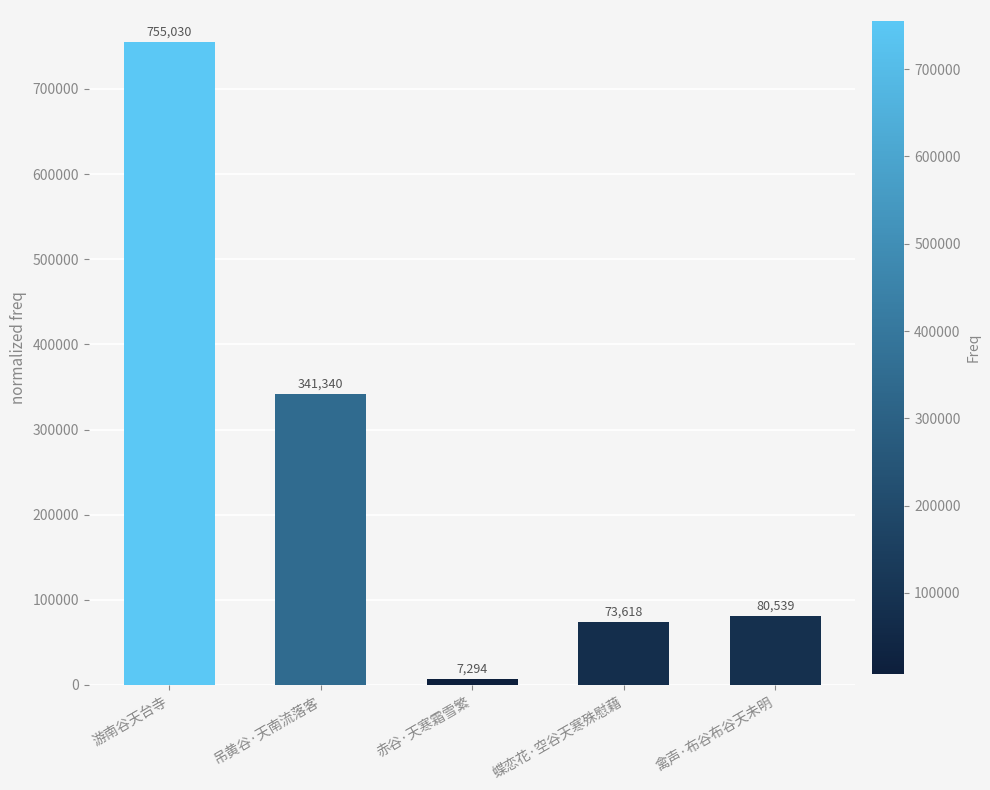

What is the smallest value displayed?

7294